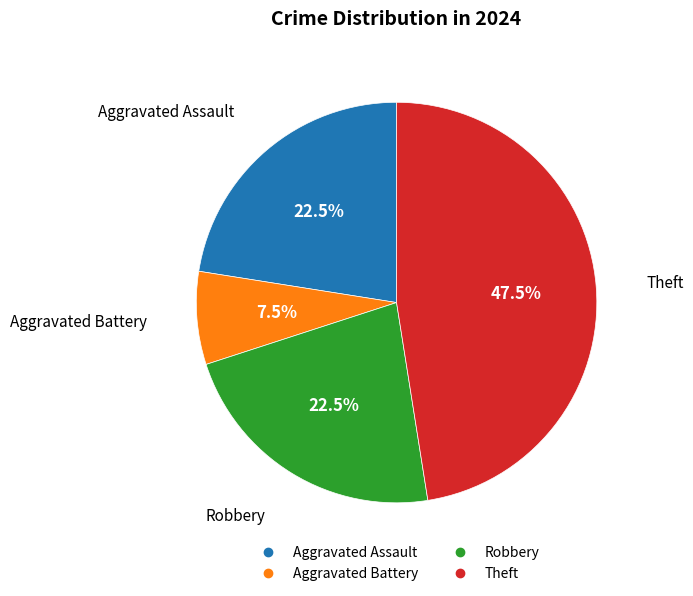

What is the ratio of the value at Aggravated Assault to the value at Aggravated Battery?

3.0